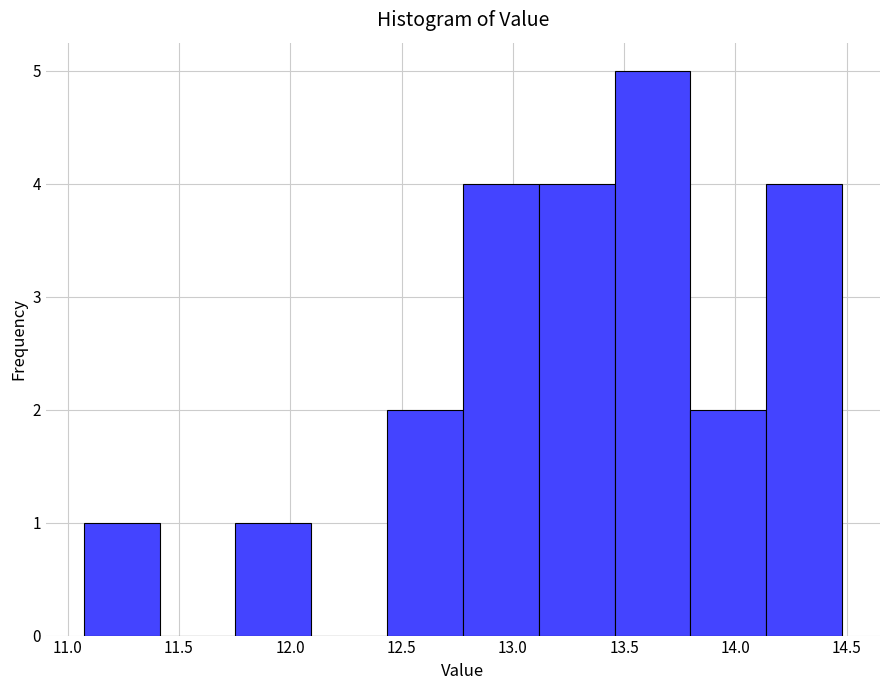

How tall is the bar that spans 13.45 to 13.80 on the x-axis? Neither the bar edges nor the heights are printed on the chart, so give them approximately, as read against the axes.

5